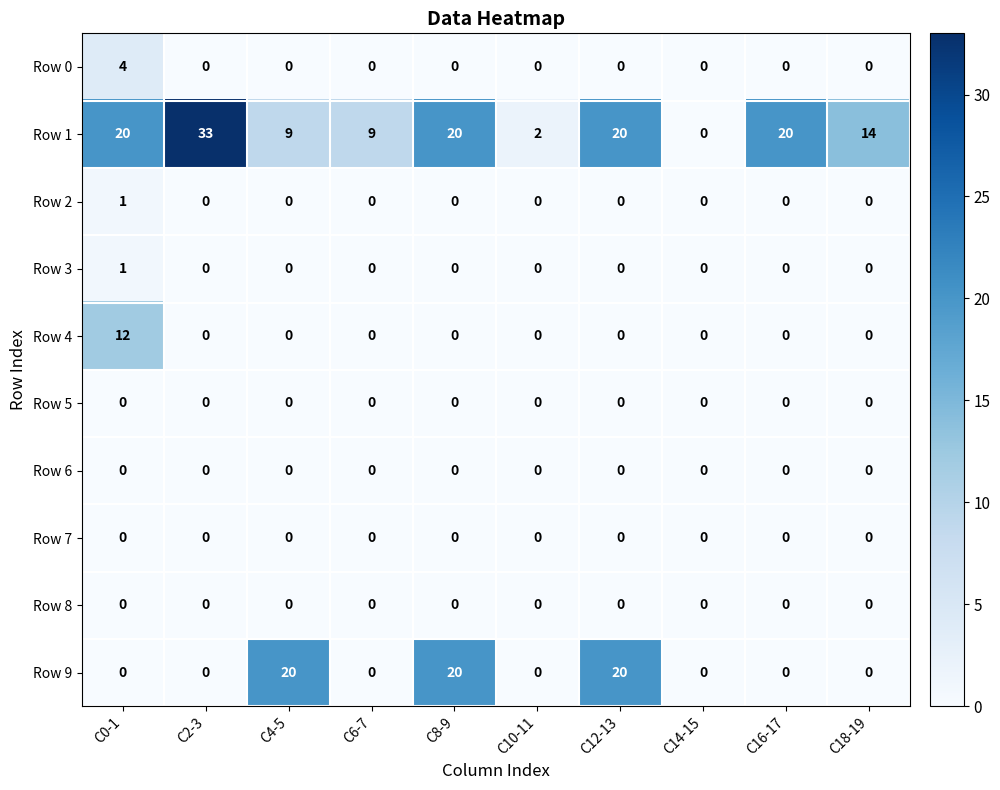

At how many categories does at least one series exceed 11?

7